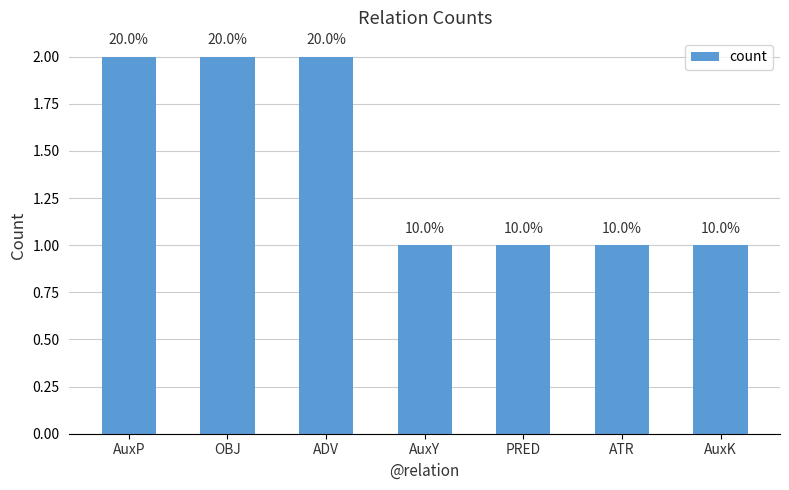

How many bars are there in total?

7